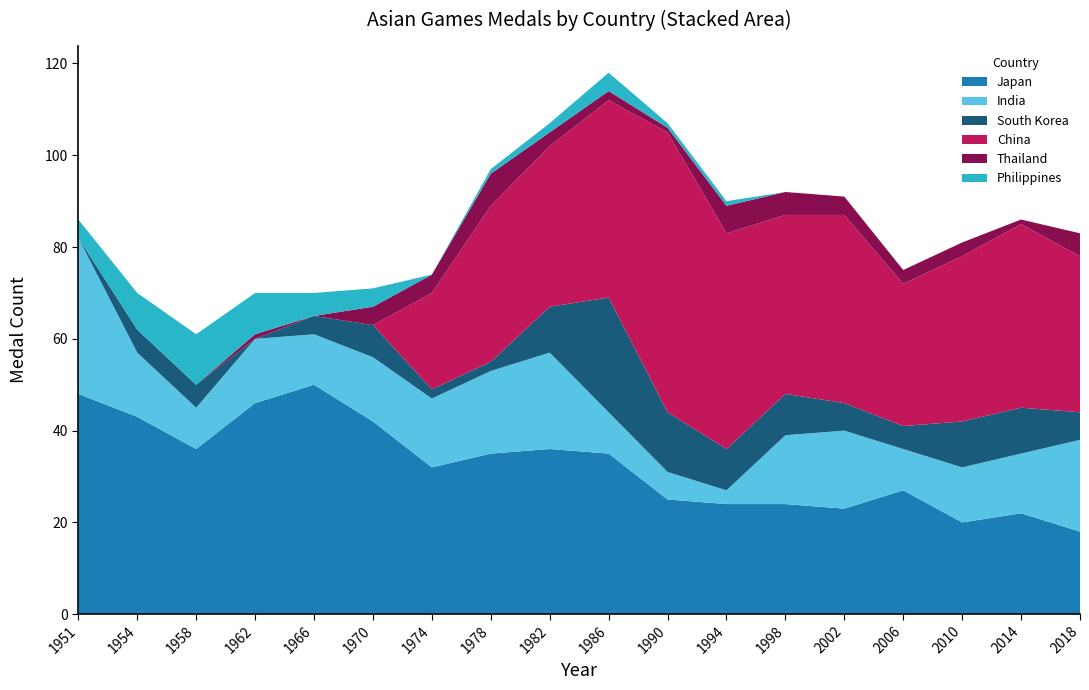

Reading left to right, list all the values displayed in this chart.

Japan: 1951=48	1954=43	1958=36	1962=46	1966=50	1970=42	1974=32	1978=35	1982=36	1986=35	1990=25	1994=24	1998=24	2002=23	2006=27	2010=20	2014=22	2018=18
India: 1951=34	1954=14	1958=9	1962=14	1966=11	1970=14	1974=15	1978=18	1982=21	1986=9	1990=6	1994=3	1998=15	2002=17	2006=9	2010=12	2014=13	2018=20
South Korea: 1951=0	1954=5	1958=5	1962=0	1966=4	1970=7	1974=2	1978=2	1982=10	1986=25	1990=13	1994=9	1998=9	2002=6	2006=5	2010=10	2014=10	2018=6
China: 1951=0	1954=0	1958=0	1962=0	1966=0	1970=0	1974=21	1978=34	1982=35	1986=43	1990=61	1994=47	1998=39	2002=41	2006=31	2010=36	2014=40	2018=34
Thailand: 1951=0	1954=0	1958=0	1962=1	1966=0	1970=4	1974=4	1978=7	1982=3	1986=2	1990=1	1994=6	1998=5	2002=4	2006=3	2010=3	2014=1	2018=5
Philippines: 1951=4	1954=8	1958=11	1962=9	1966=5	1970=4	1974=0	1978=1	1982=2	1986=4	1990=1	1994=1	1998=0	2002=0	2006=0	2010=0	2014=0	2018=0